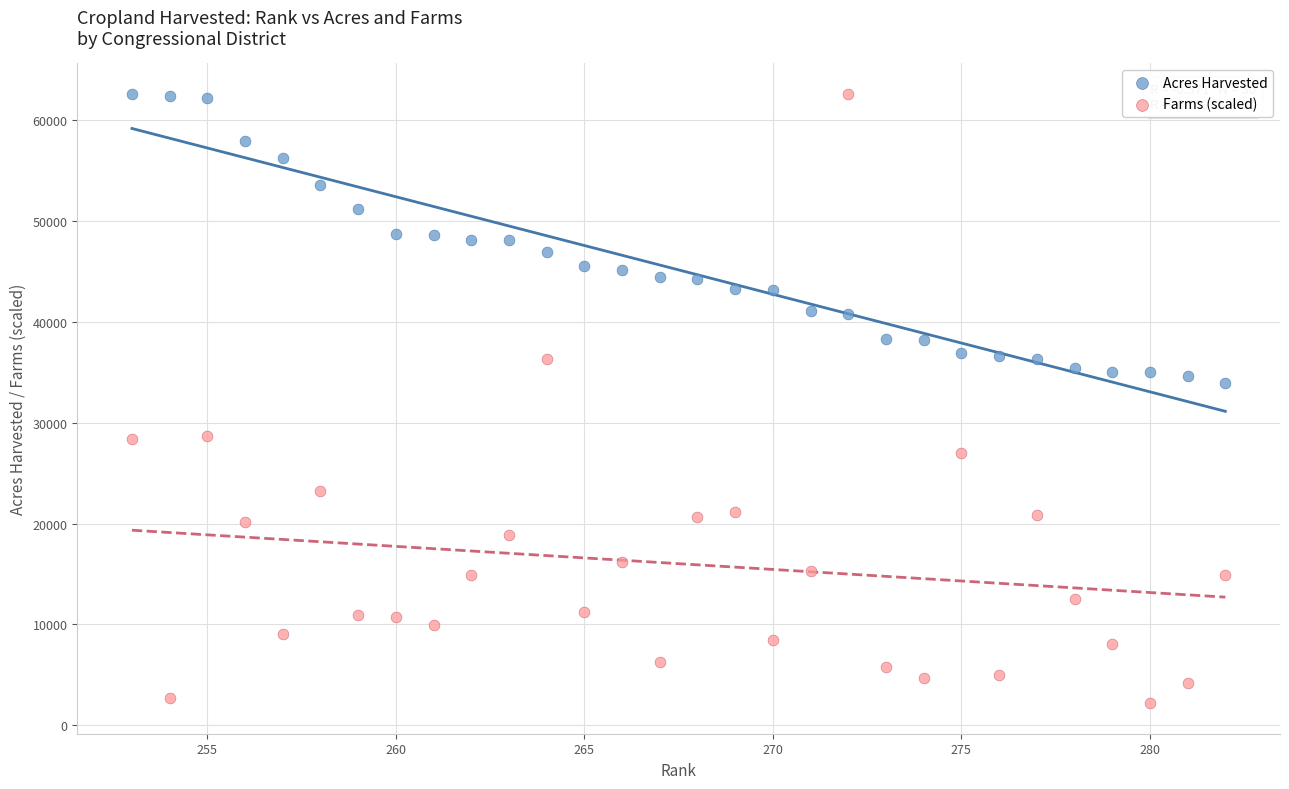

What is the X range (max minus min) for the scatter plot?

29.0